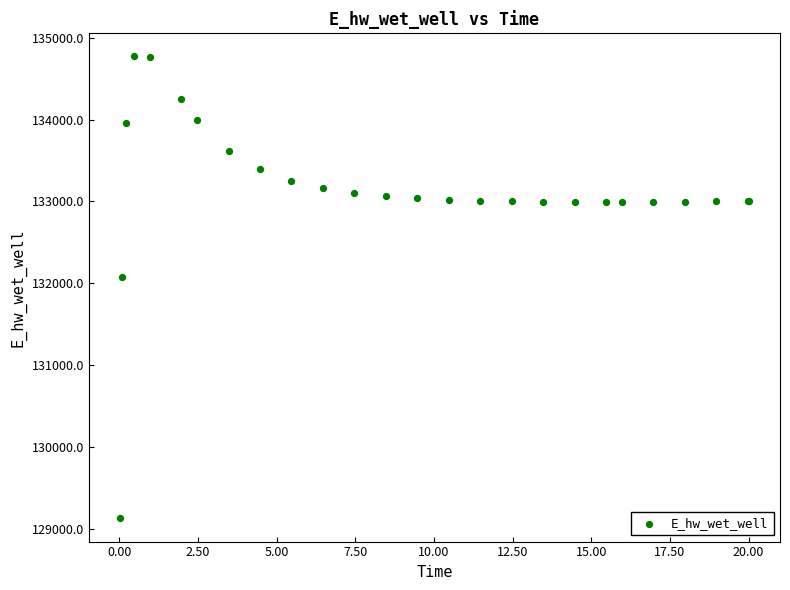

What Y value in the scatter plot is closest to 131948?

132071.6